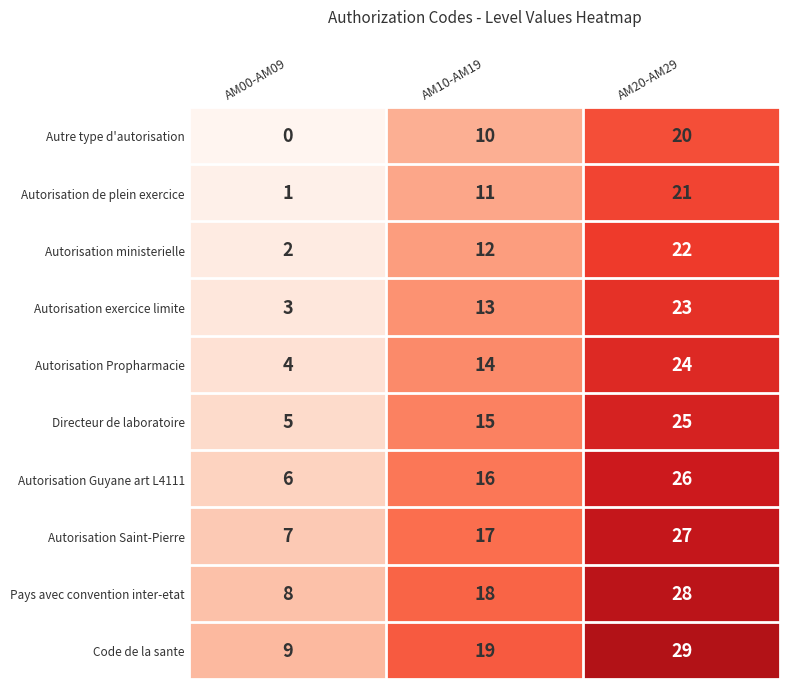

What is the sum of all Autorisation Saint-Pierre values?

51